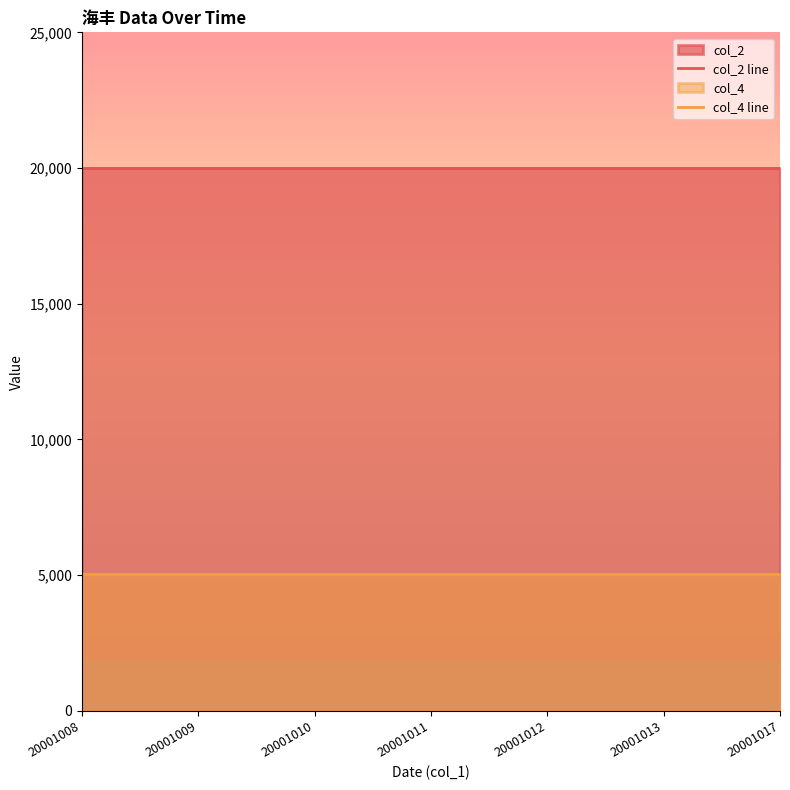

What are all the series names shown in the legend?

col_2 line, col_4 line